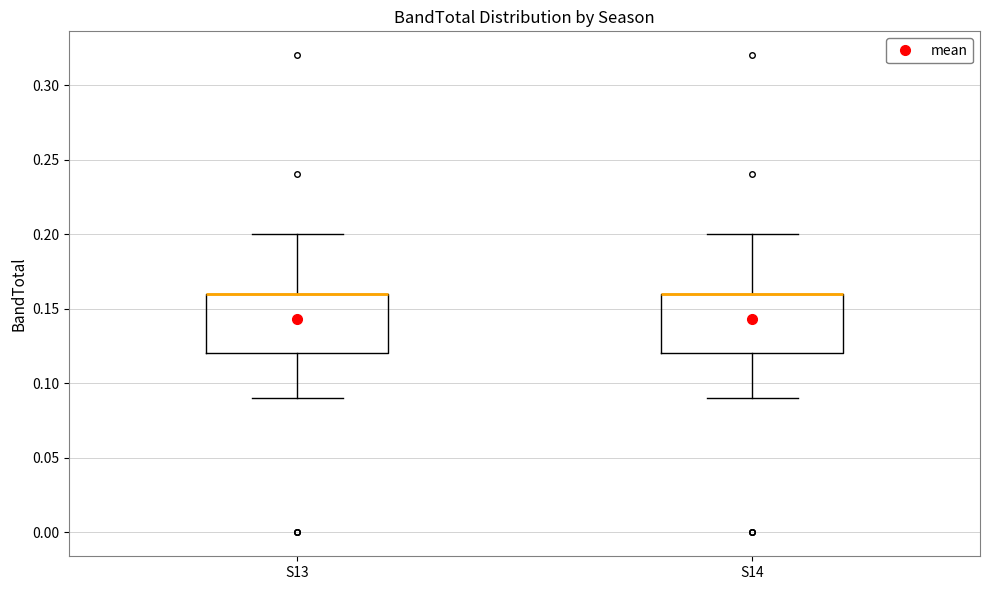

Reading left to right, transcribe this box plot: for each box, give where its median line is, the range the box spans, and where its two whiskers end, as read against the y-axis. The values are not printed on the chart, so give them approximately, as read against the axis.

S13: median 0.16 (drawn on the box's upper edge), box 0.12 to 0.16, whiskers 0.09 to 0.20
S14: median 0.16 (drawn on the box's upper edge), box 0.12 to 0.16, whiskers 0.09 to 0.20